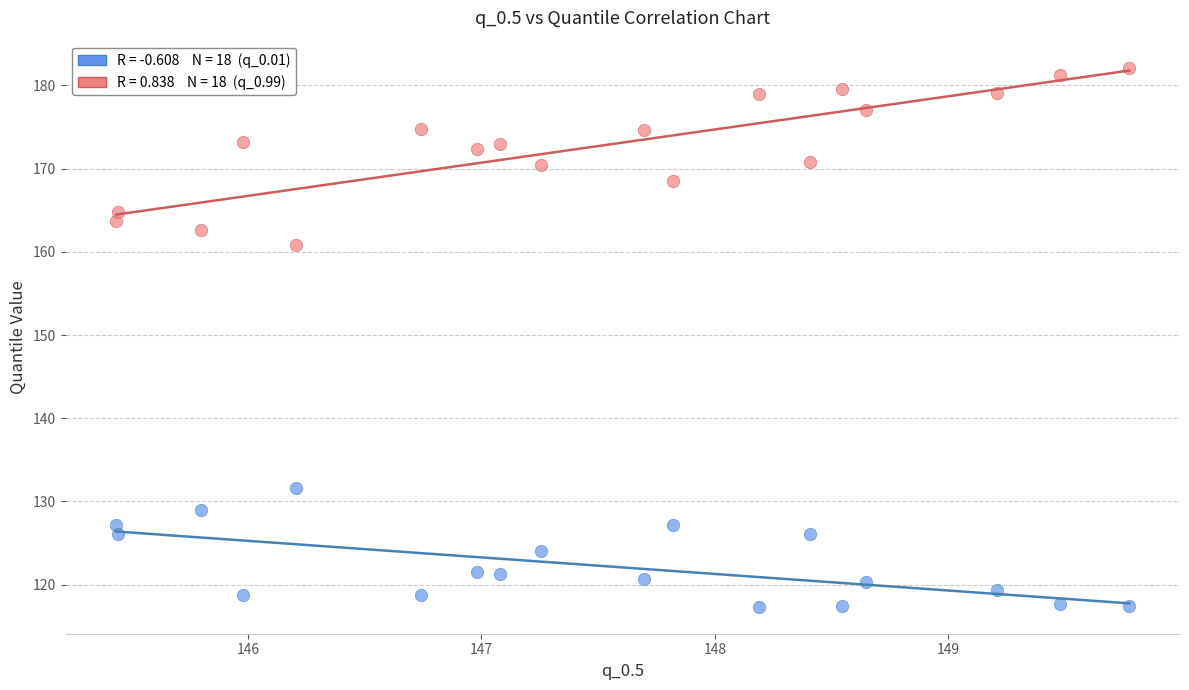

Across all series, what Y value is closest to 149?

160.8